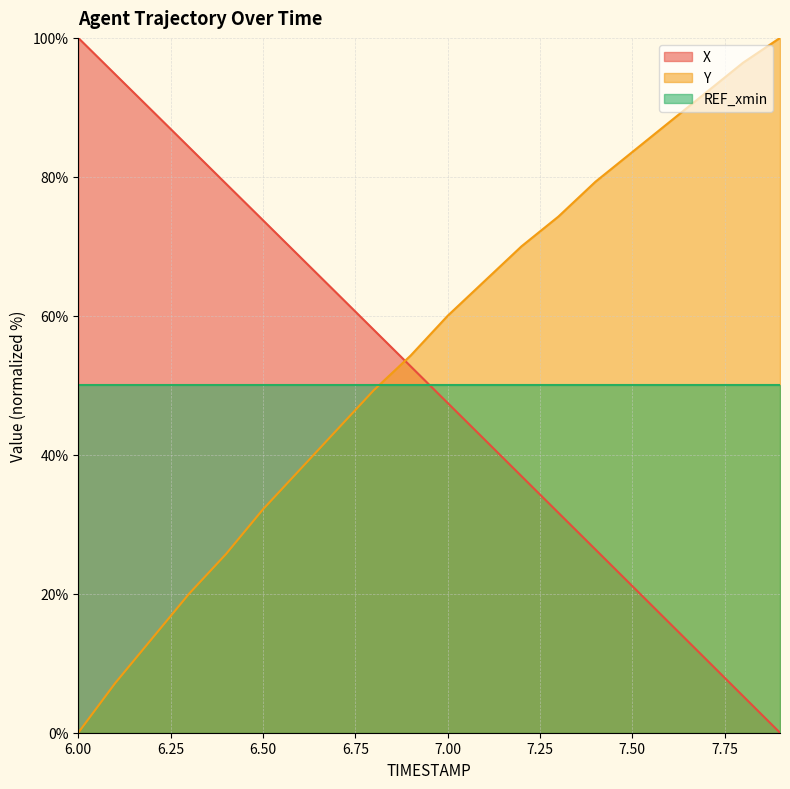

What is the difference between the X values at 6.4 and 7.3?

47.4